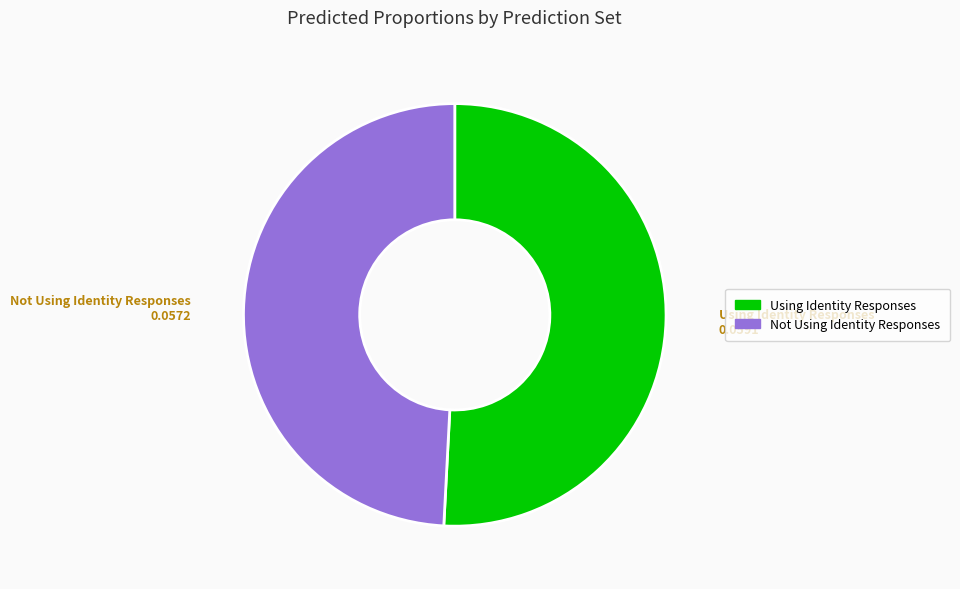

Does Using Identity Responses represent more than half of the total?

Yes